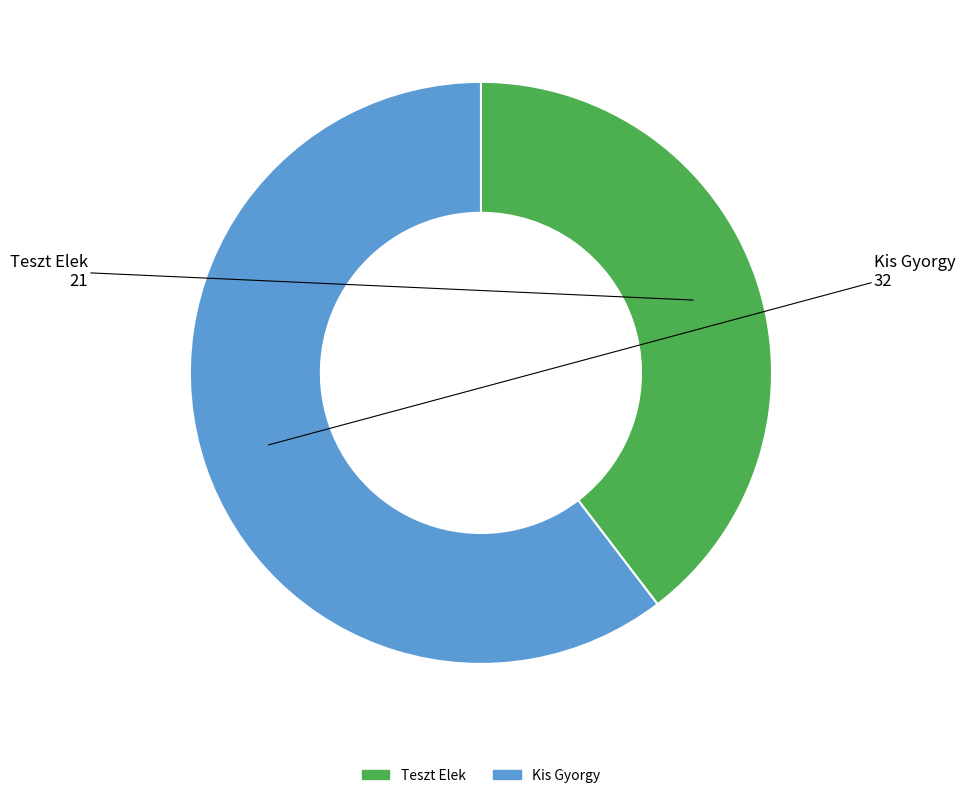

What is the majority slice?

Kis Gyorgy